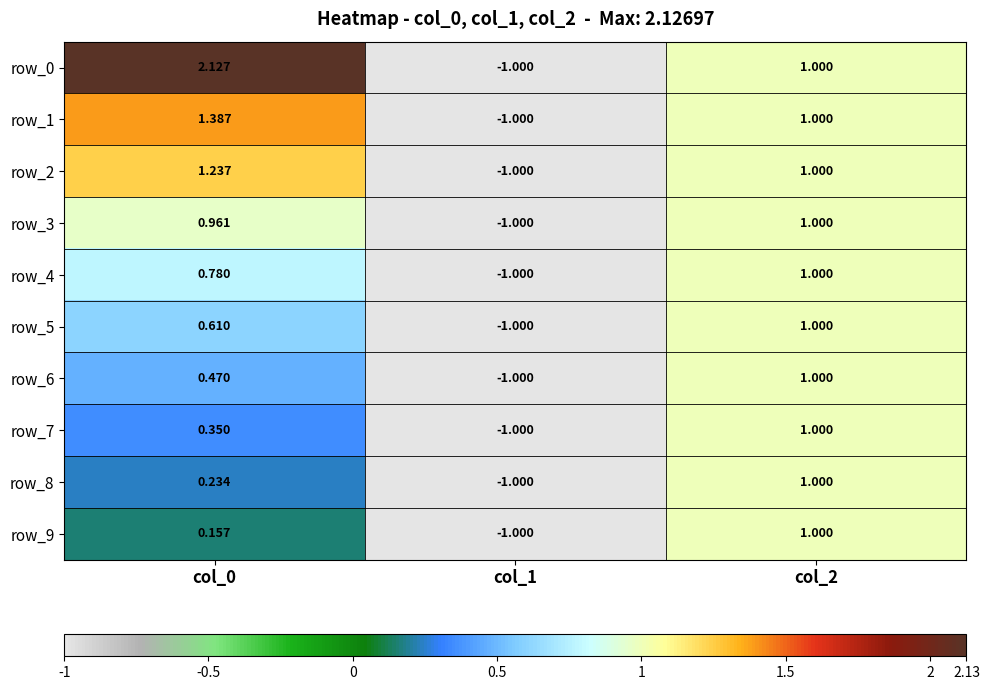

Rank the series at col_0 from lowest to highest value.

row_9, row_8, row_7, row_6, row_5, row_4, row_3, row_2, row_1, row_0